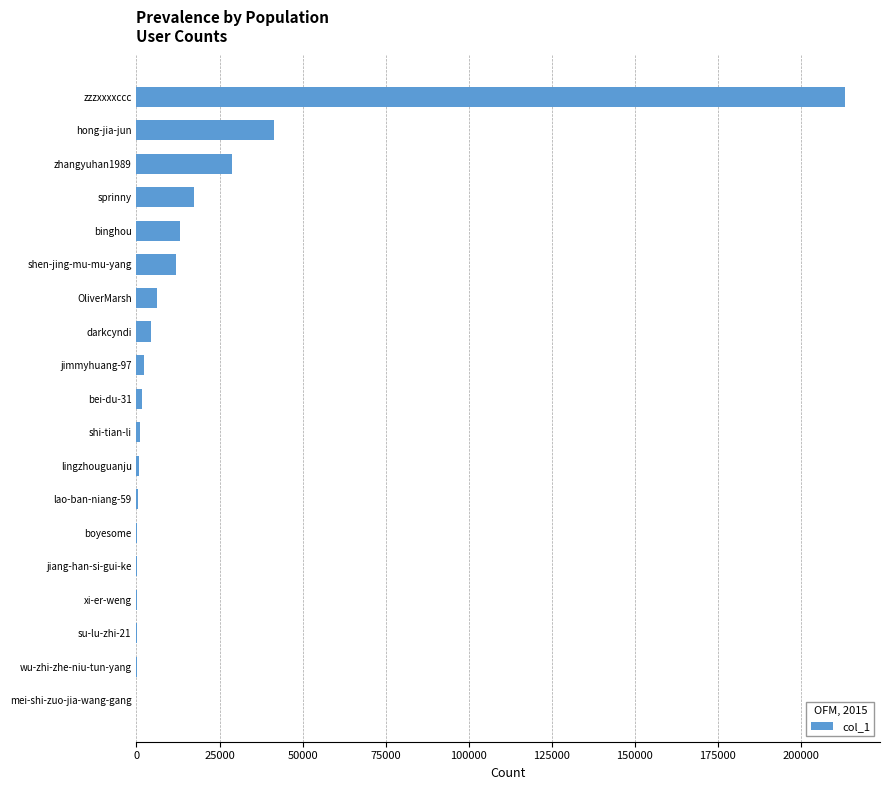

How many data points does each series have?

19